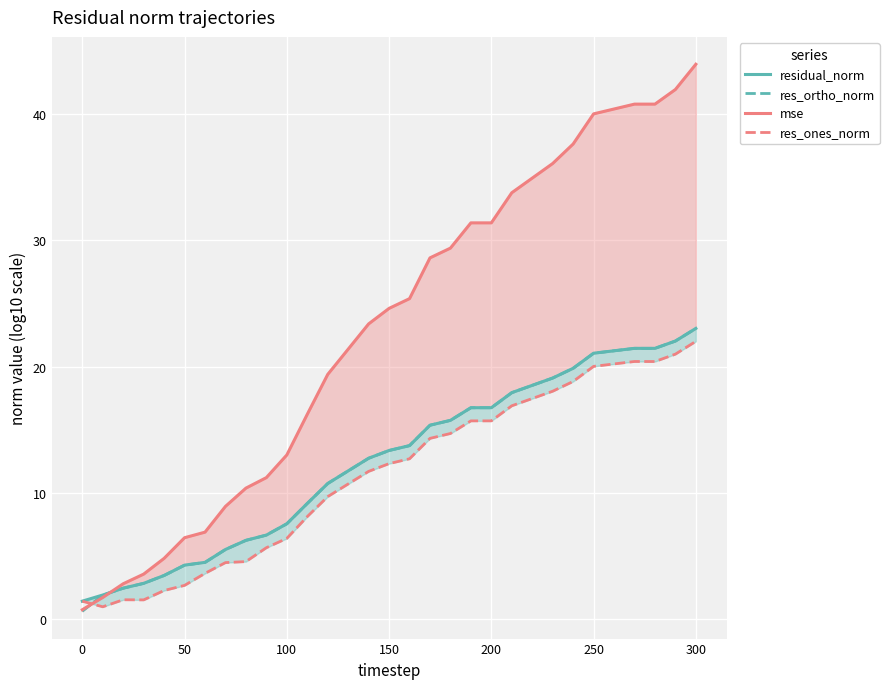

Which series changed the most between 100 and 200?

mse